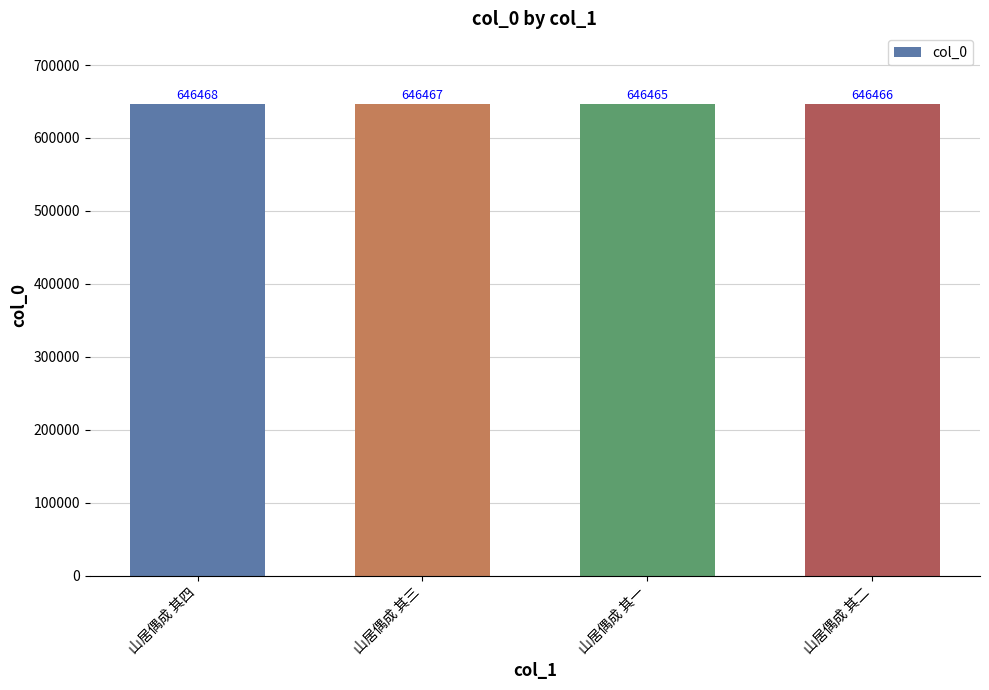

Where is the data nearest to the value 646466?

山居偶成 其二